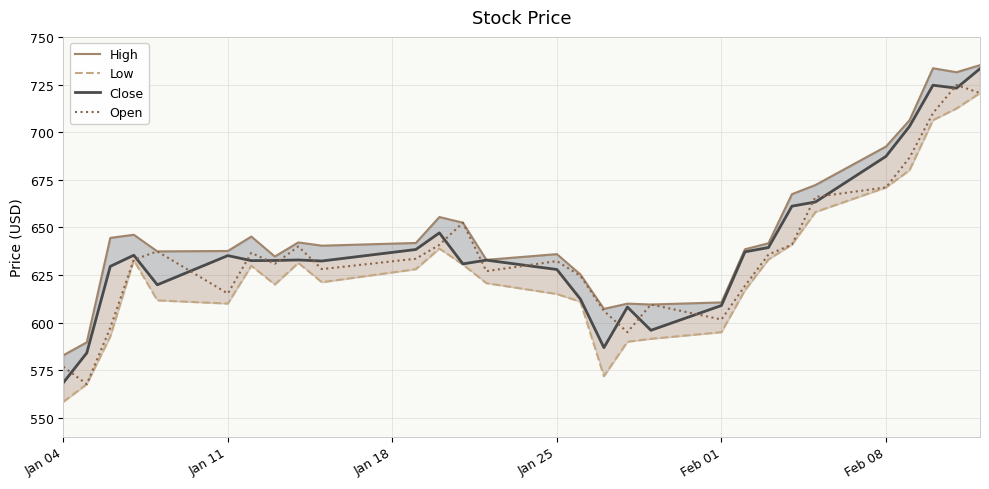

Is it true that Close equals 877.7 at 17?

False